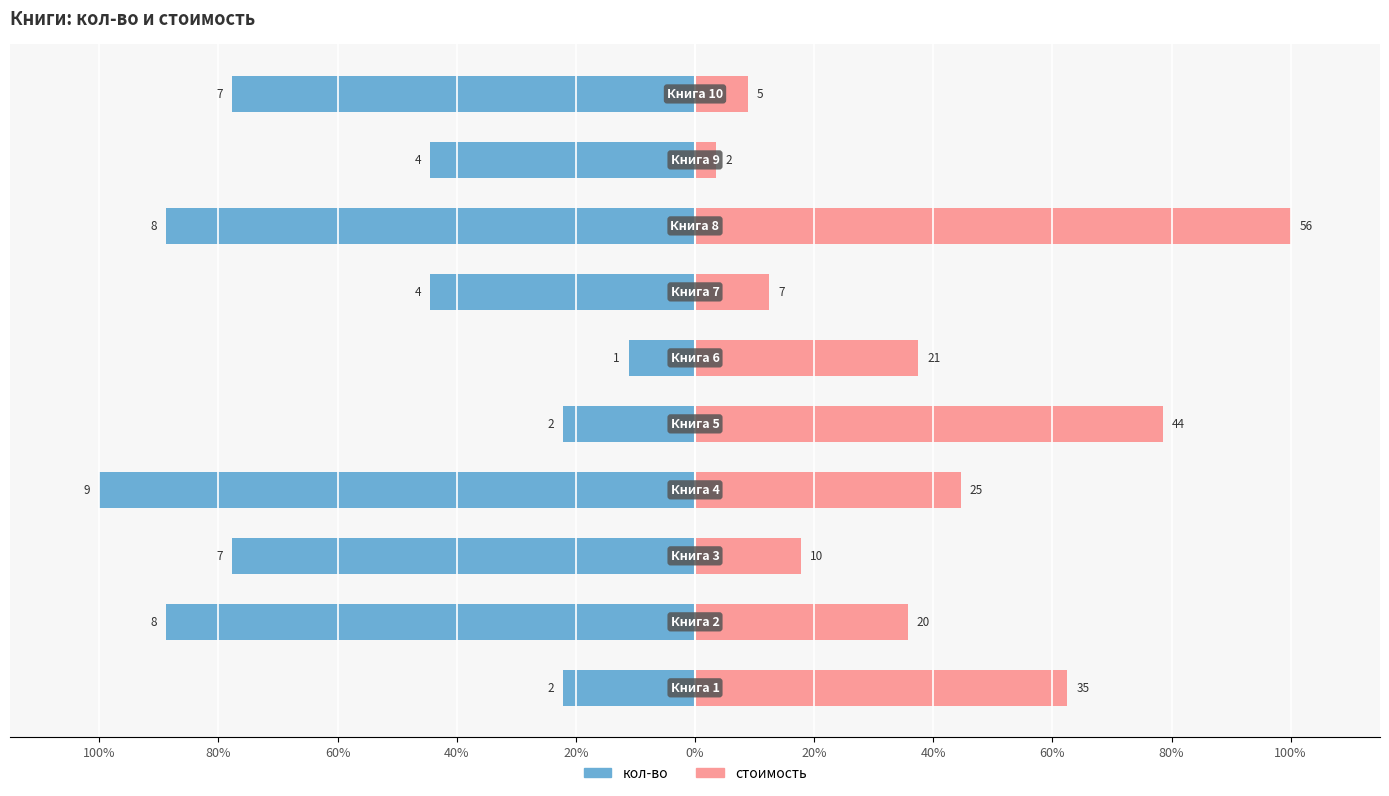

At 40%, list the series in order from largest to smallest.

стоимость, кол-во